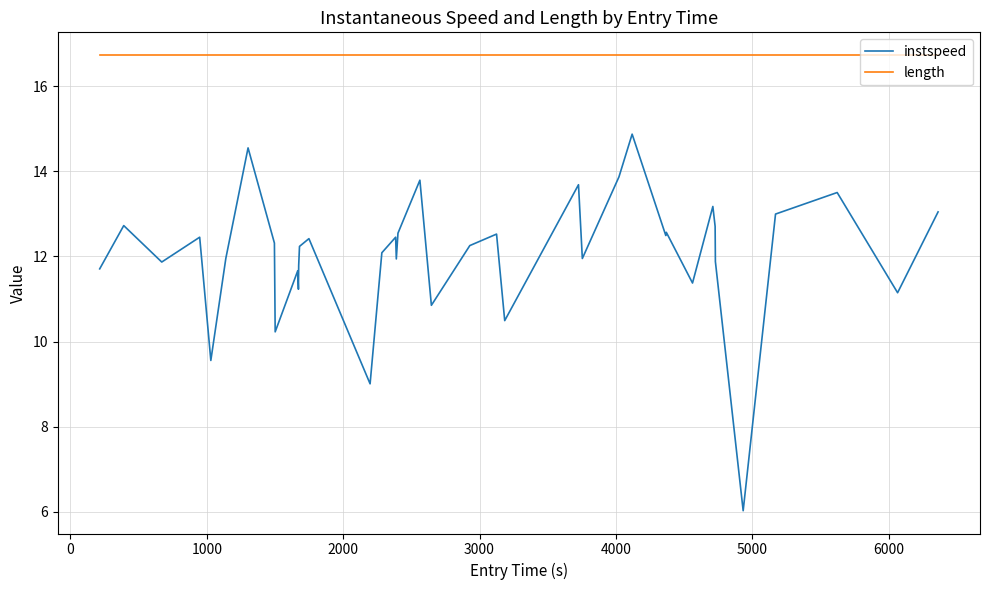

Rank the series by their average value, from lowest to highest.

instspeed, length